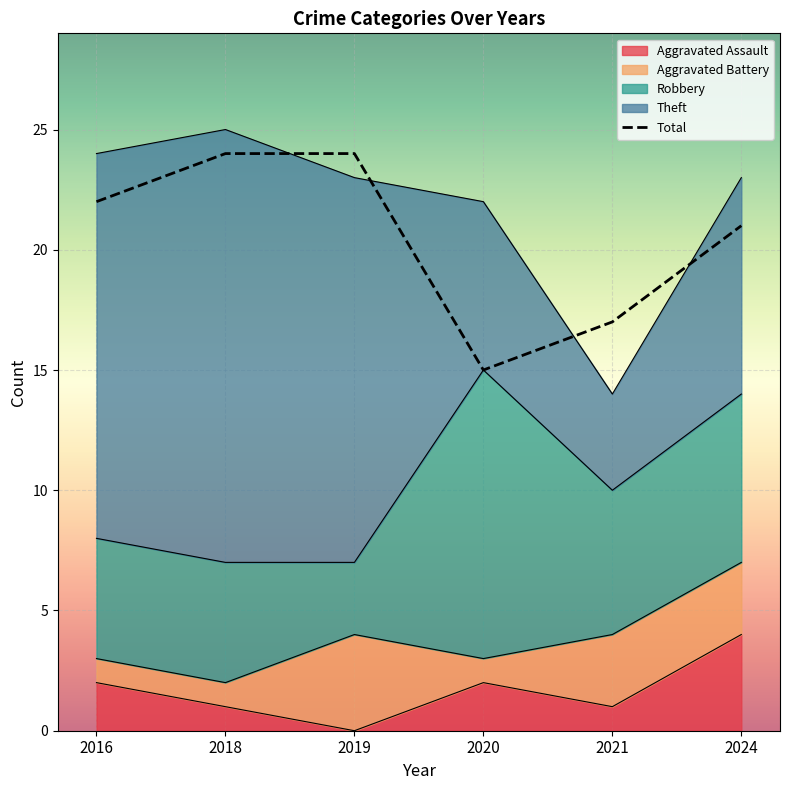

How many values in Aggravated Assault are above zero?

5